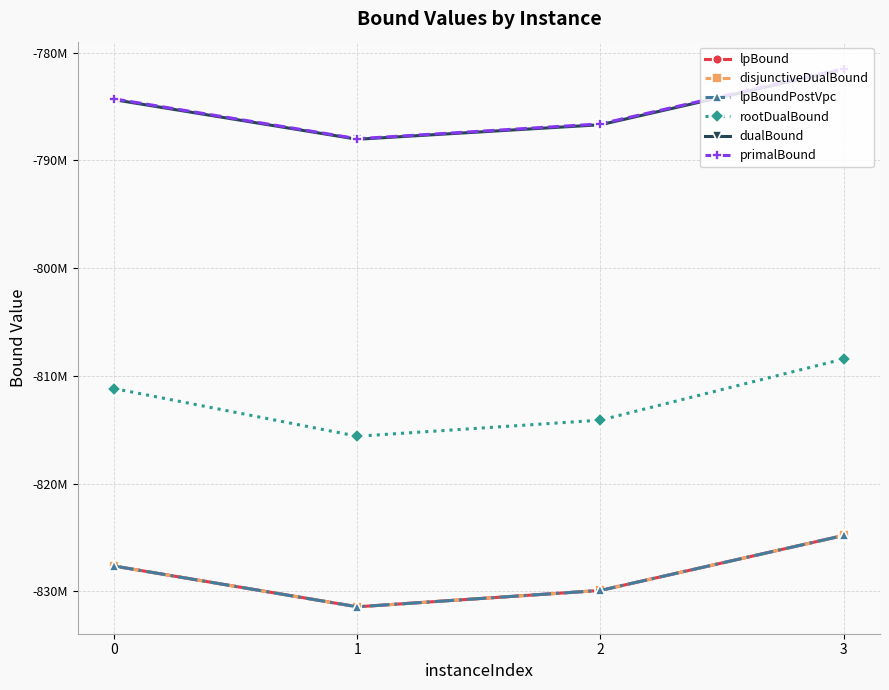

Does the chart have visible grid lines?

Yes